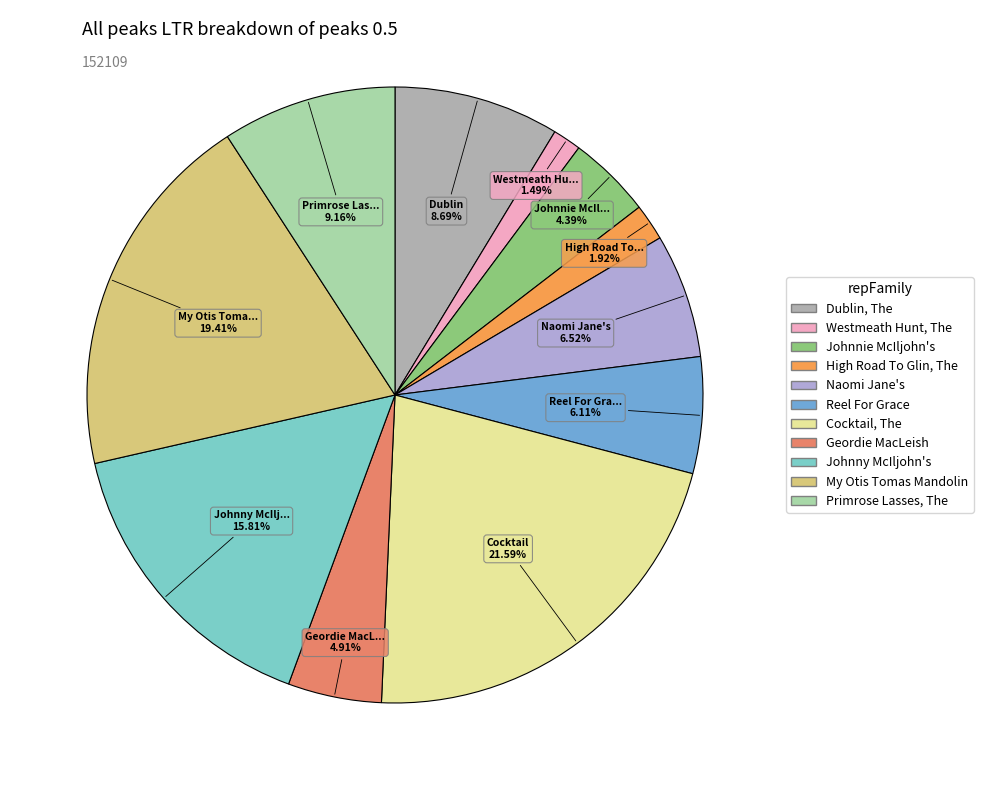

Is there any slice that represents more than half of the pie?

No